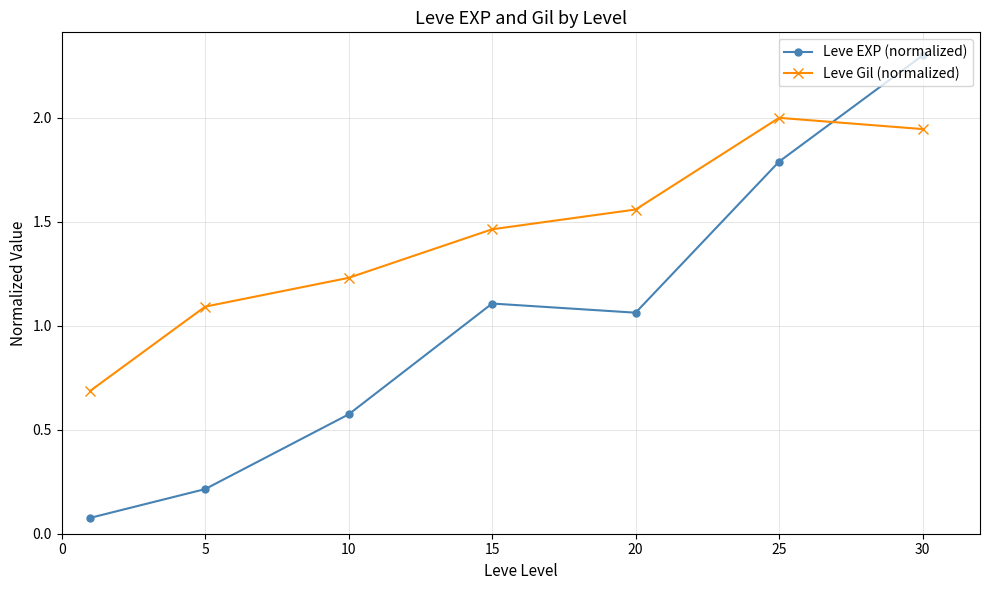

Which series has the widest spread of values?

Leve EXP (normalized)